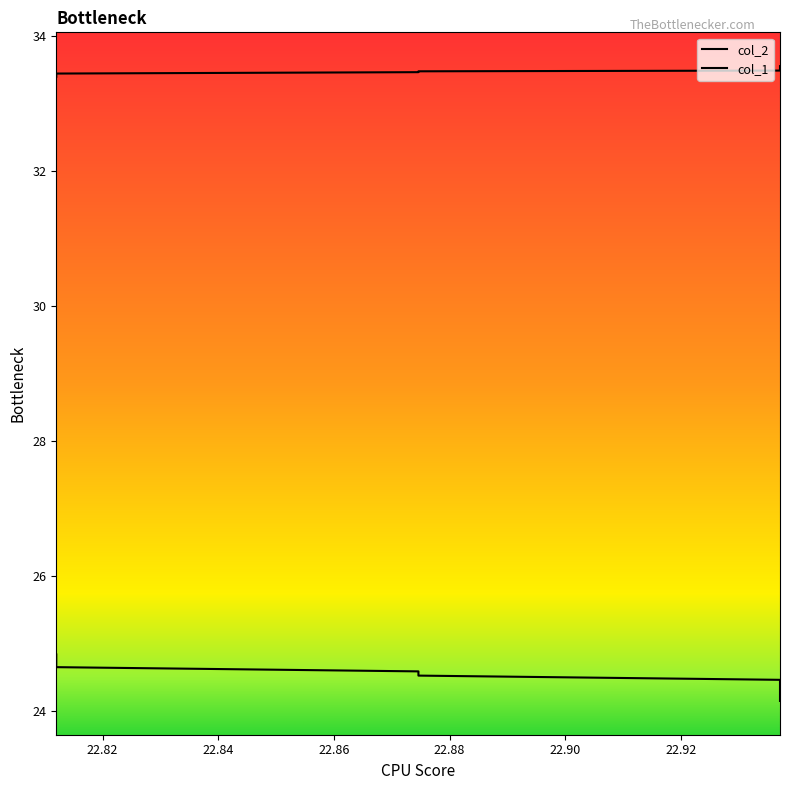

Is it true that col_1 equals 14.7 at 22.84?

False